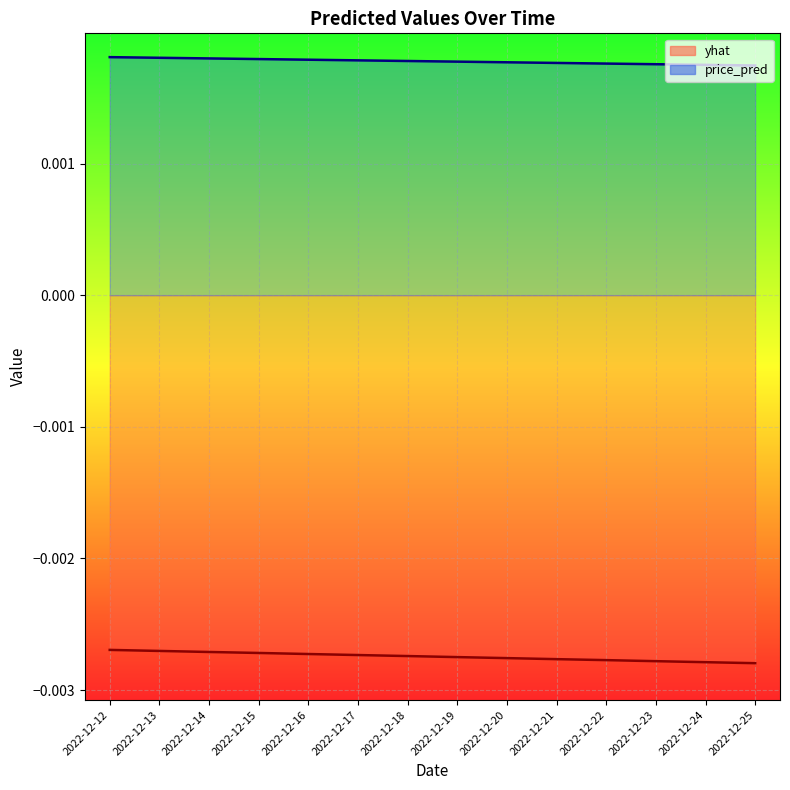

Rank the series by their average value, from lowest to highest.

yhat, price_pred